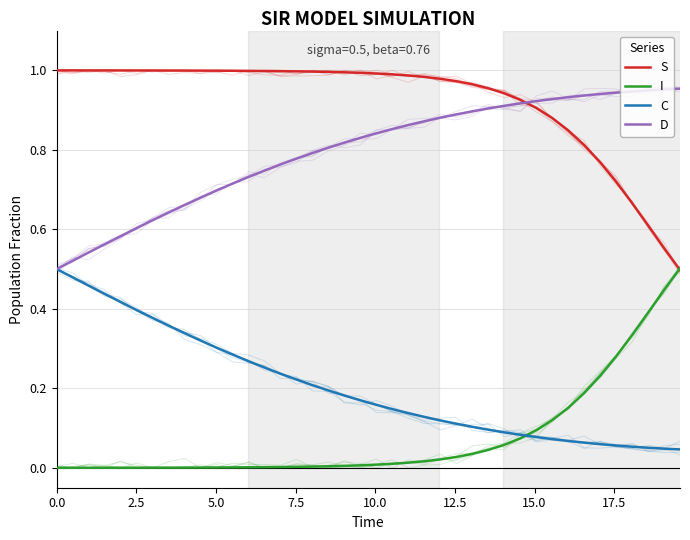

Rank the series by their average value, from highest to lowest.

S, D, C, I